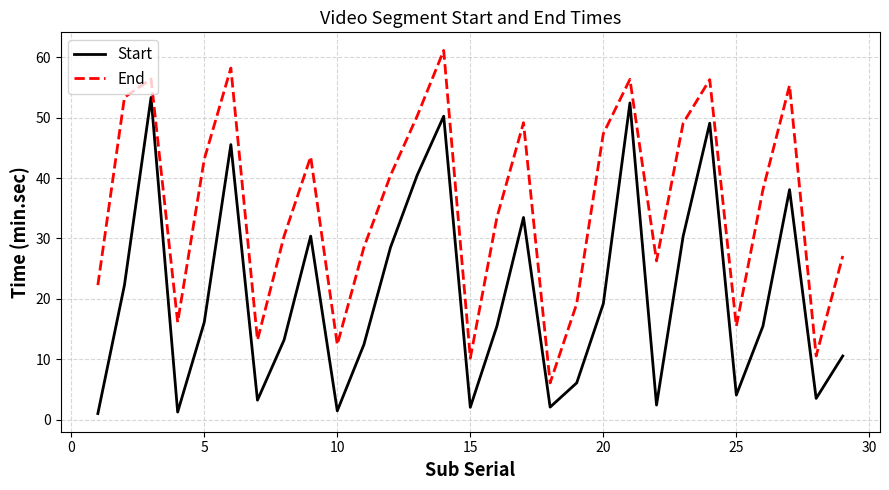

Rank the series by their maximum value, from highest to lowest.

End, Start